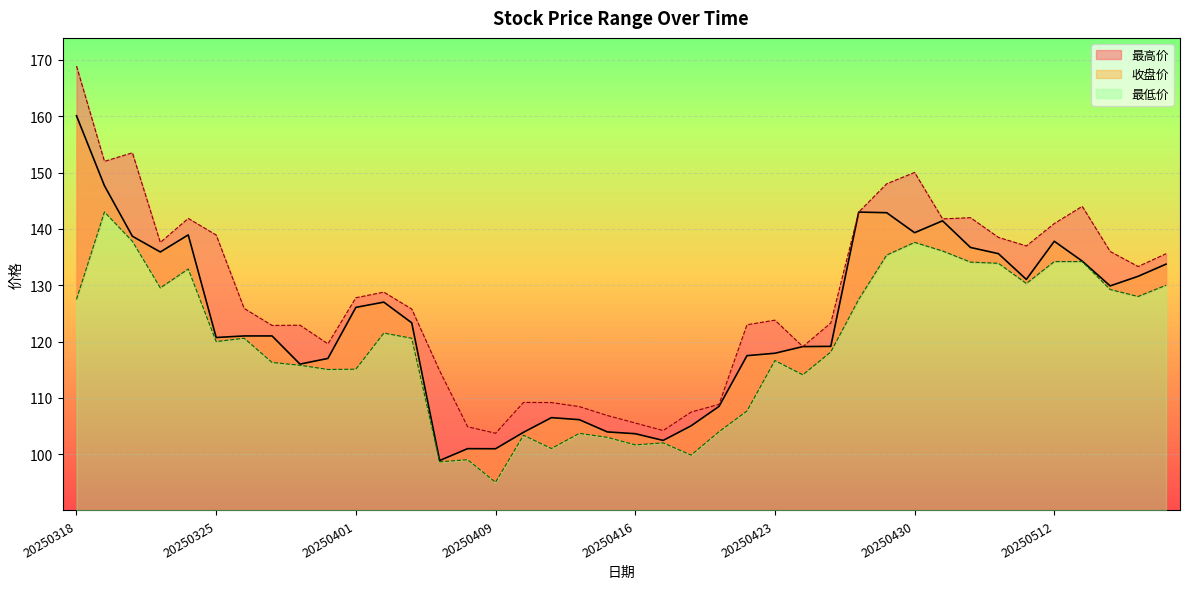

Which series has the widest spread of values?

最高价